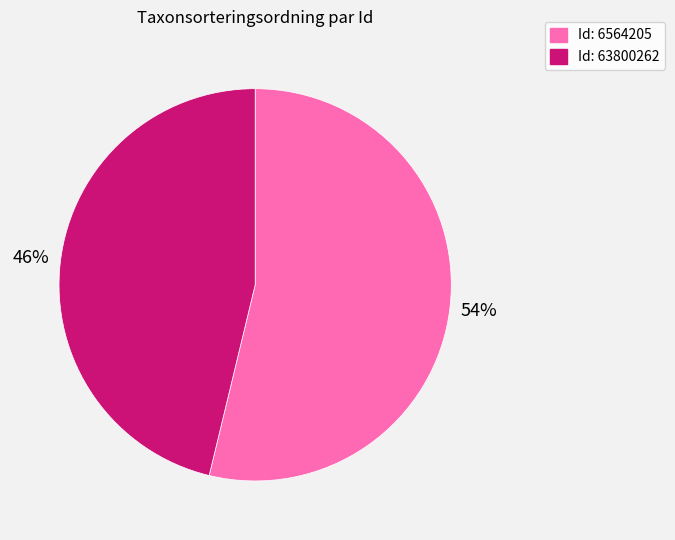

Which category accounts for the majority?

Id: 6564205